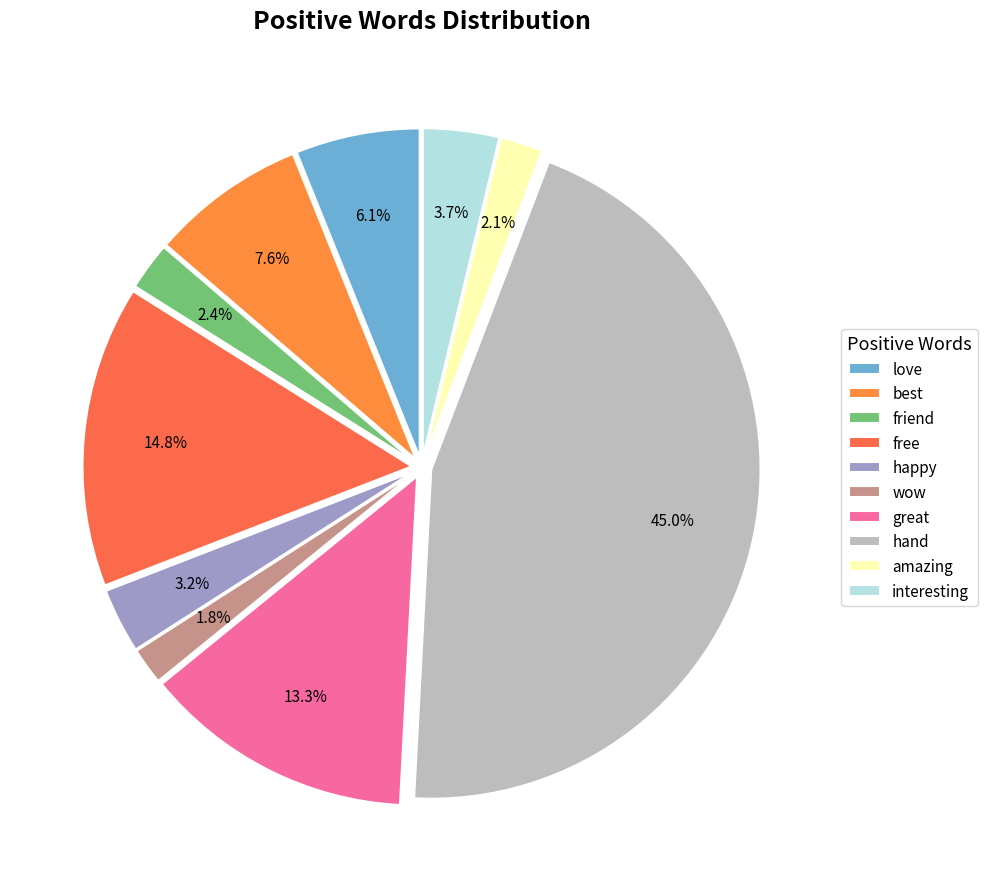

Is there any slice that represents more than half of the pie?

No